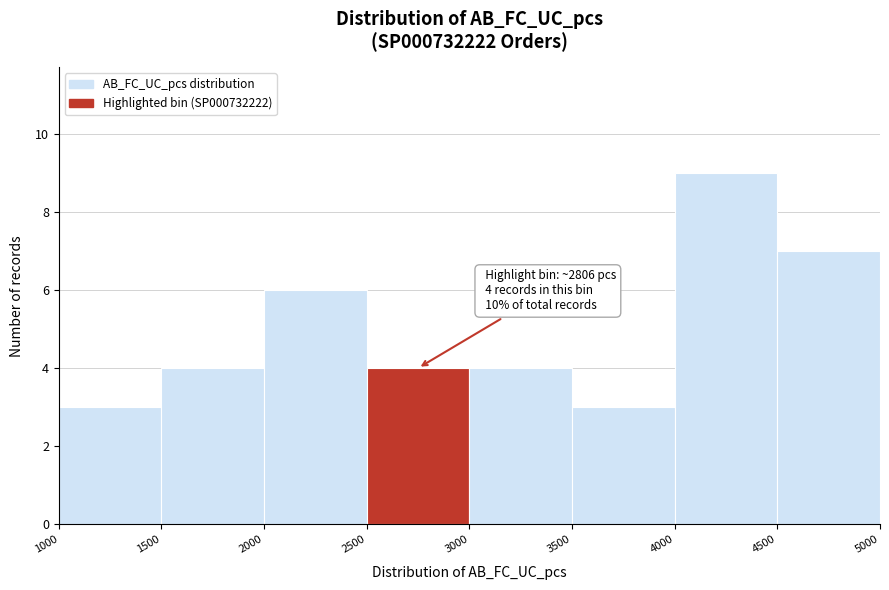

Which range on the x-axis has the tallest bar?

4000 to 4500